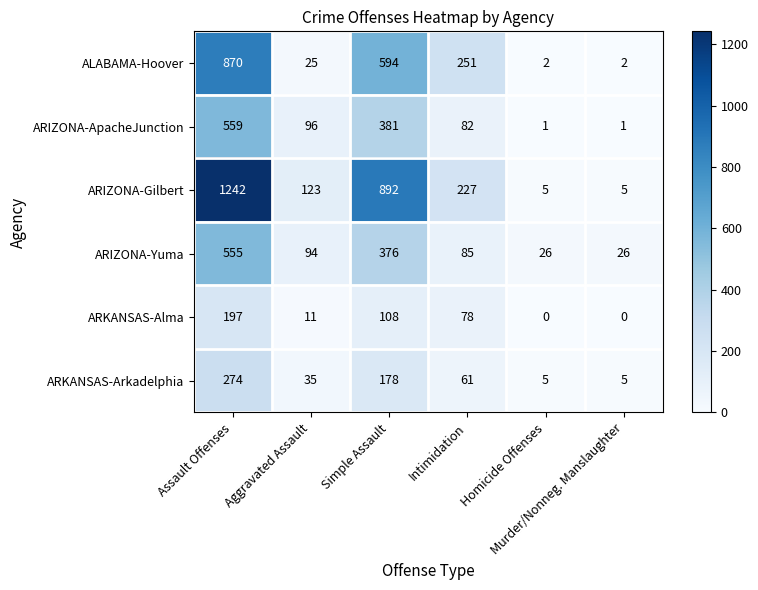

Between Aggravated Assault and Homicide Offenses, which series saw the biggest shift?

ARIZONA-Gilbert